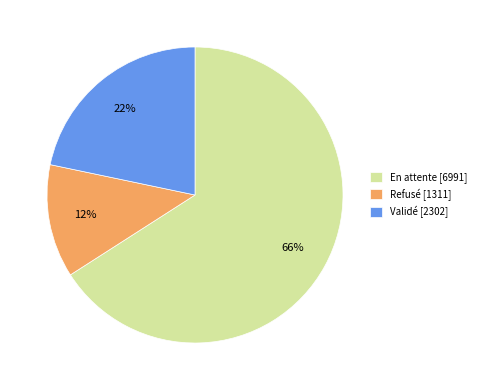

Does any single category account for the majority?

Yes